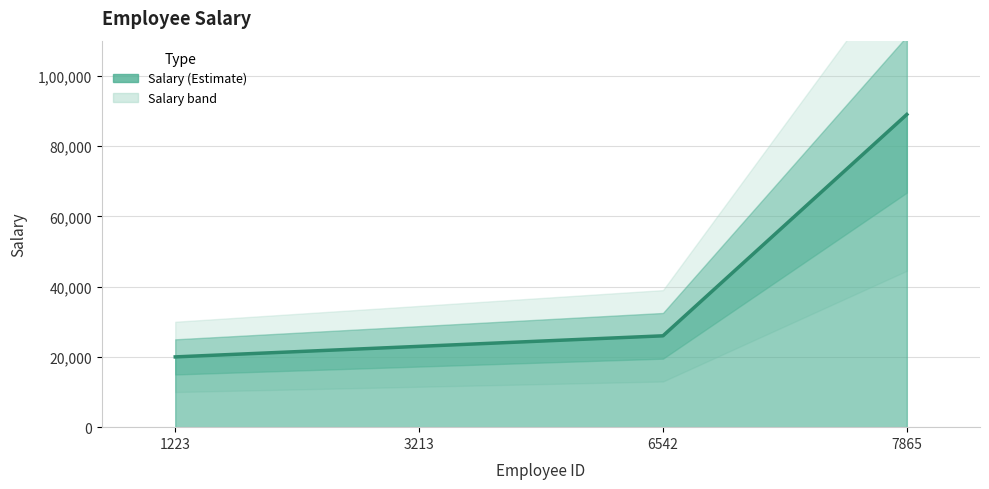

Reading left to right, what are all the values shown in this chart?

1223=20000	3213=23000	6542=26000	7865=89000